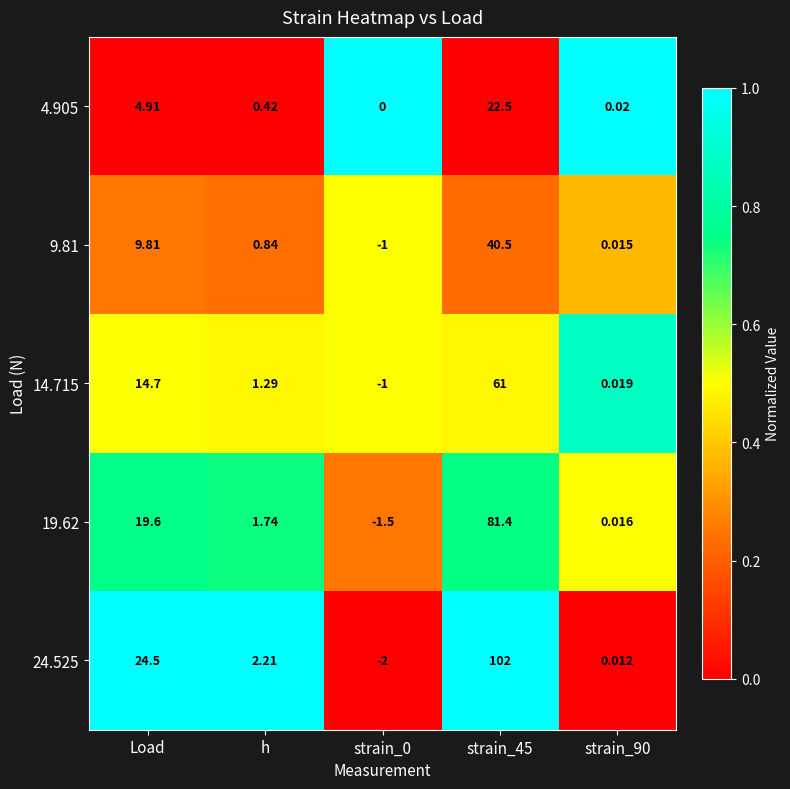

Which series changed the most between Load and strain_0?

24.525